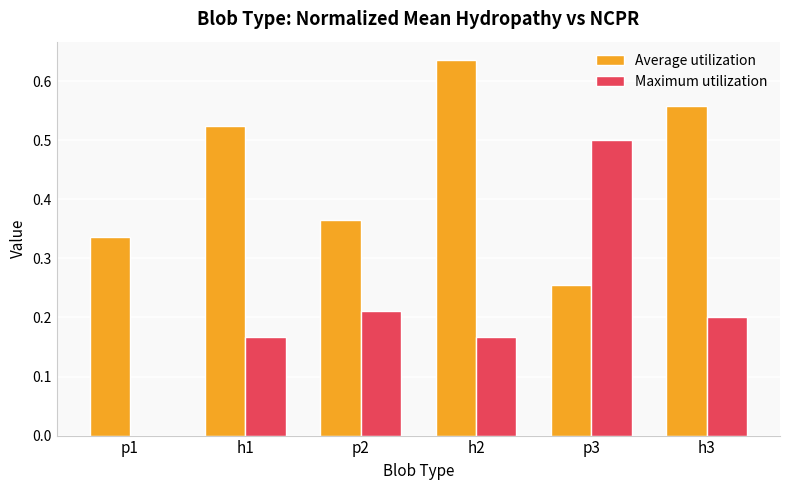

True or false: Maximum utilization has a value of 0.2 at h3.

True